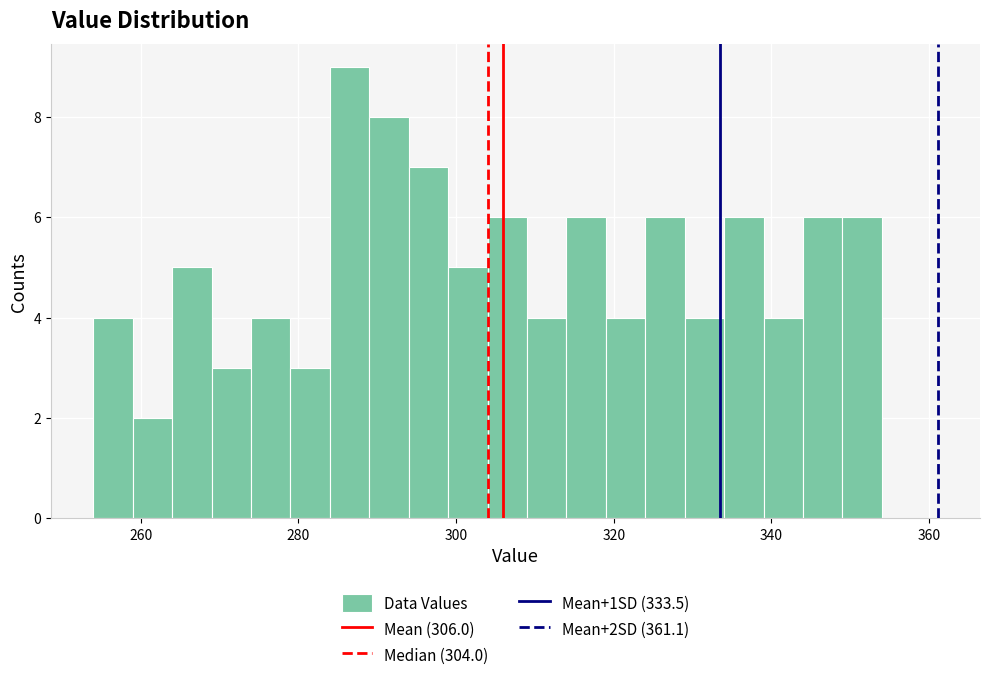

Read against the x-axis, roughly where is the centre of the tallest bar?

286